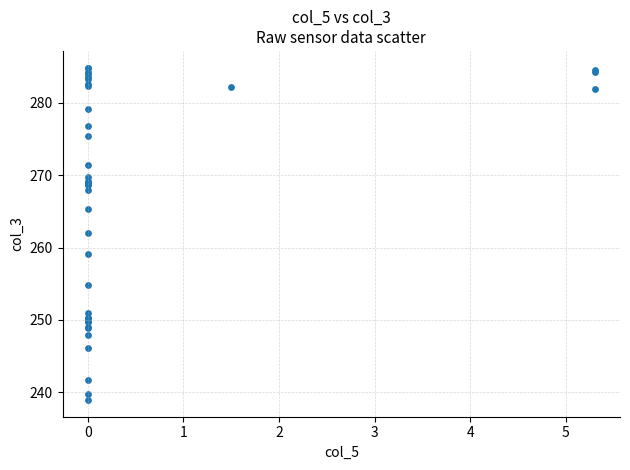

What Y value in the scatter plot is closest to 261?

262.0